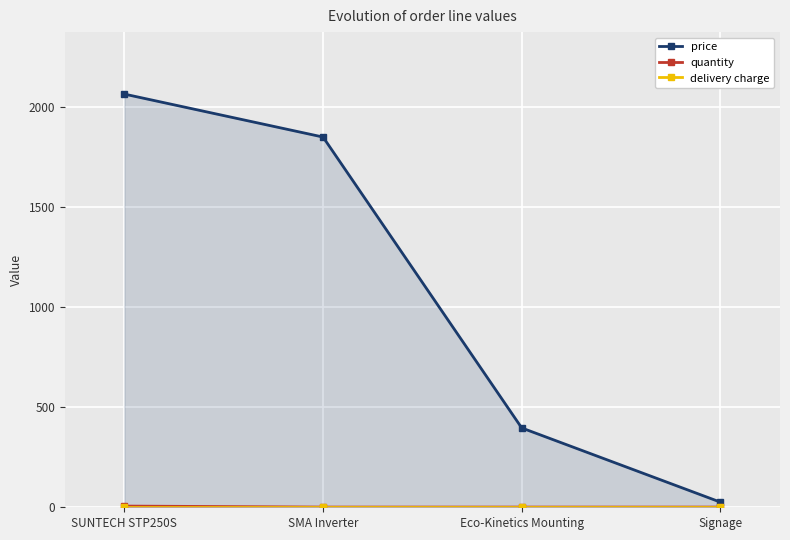

Which series has the largest total across all categories?

price